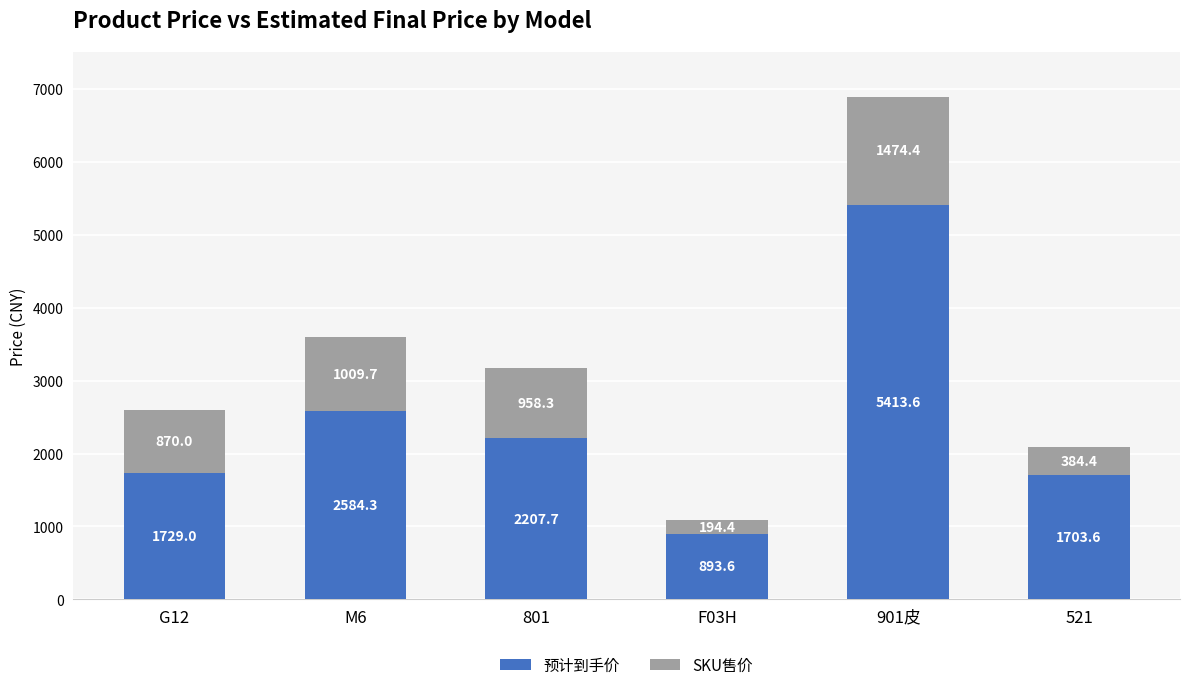

Read the 预计到手价 value at M6.

2584.3